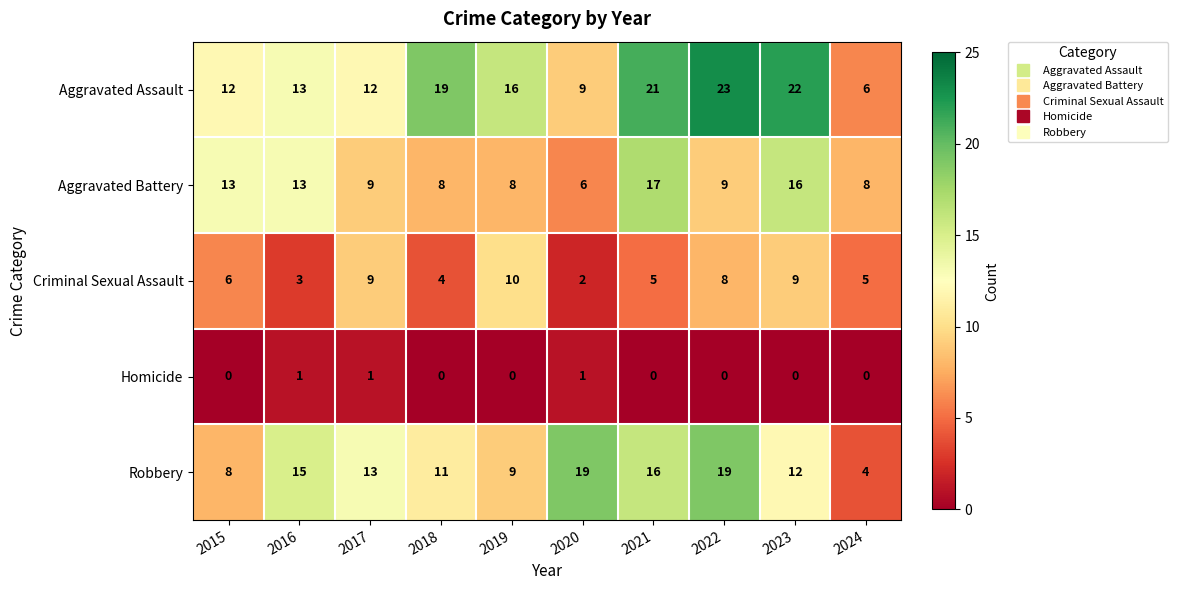

The Homicide series shows 1 at 2024. True or false?

False